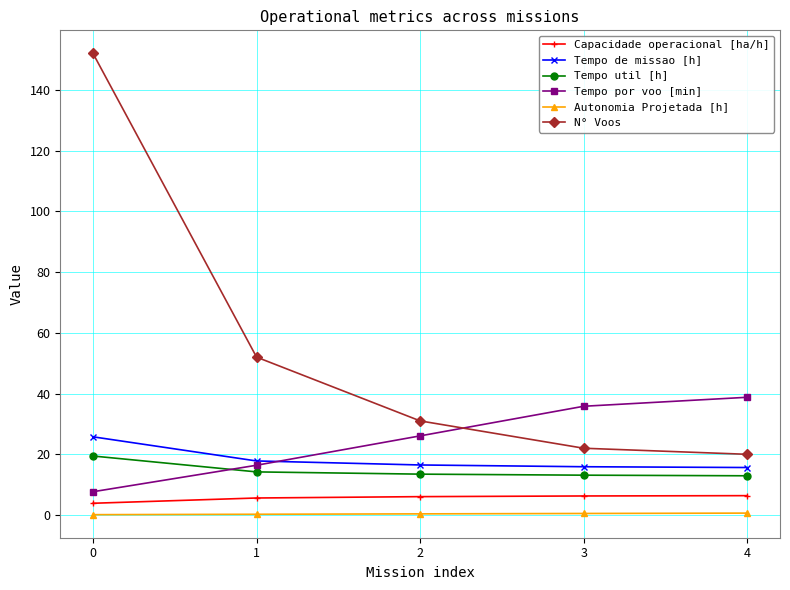

Which series has the largest range (max minus min)?

N° Voos